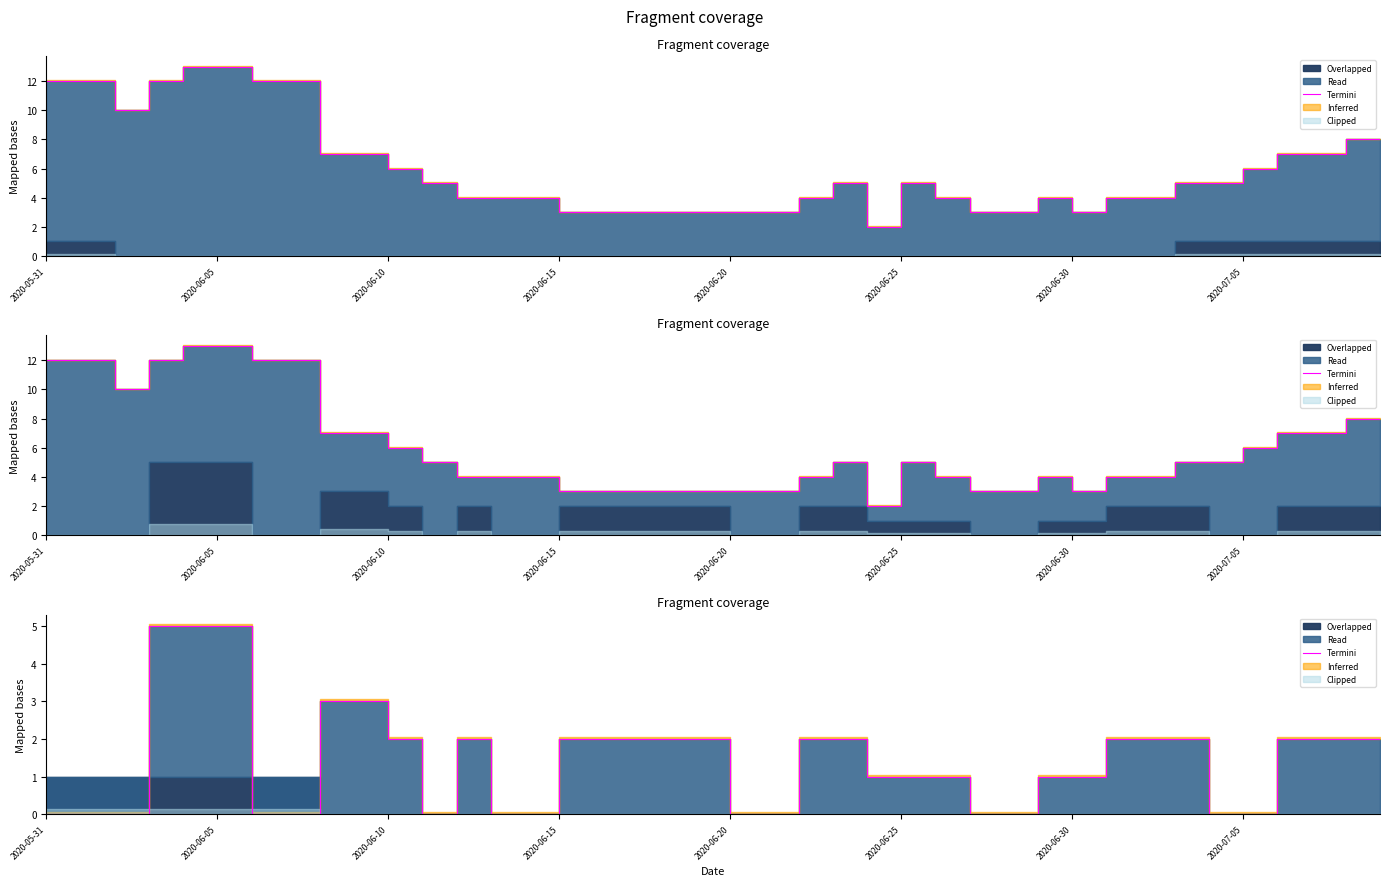

Does the chart display data point markers on the line(s)?

No